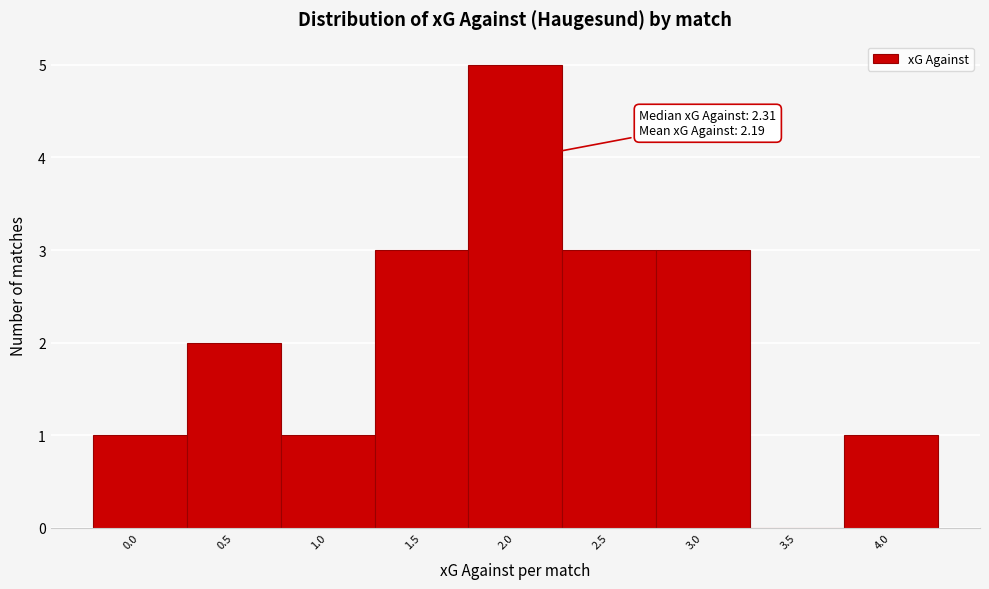

Reading right to left, list all the values displayed in this chart.

4.0=1	3.5=0	3.0=3	2.5=3	2.0=5	1.5=3	1.0=1	0.5=2	0.0=1